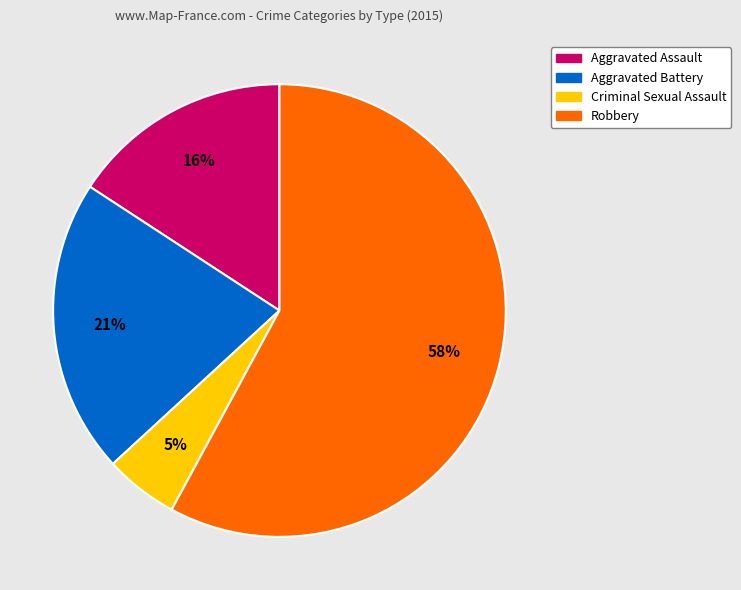

Count the number of slices in the pie.

4